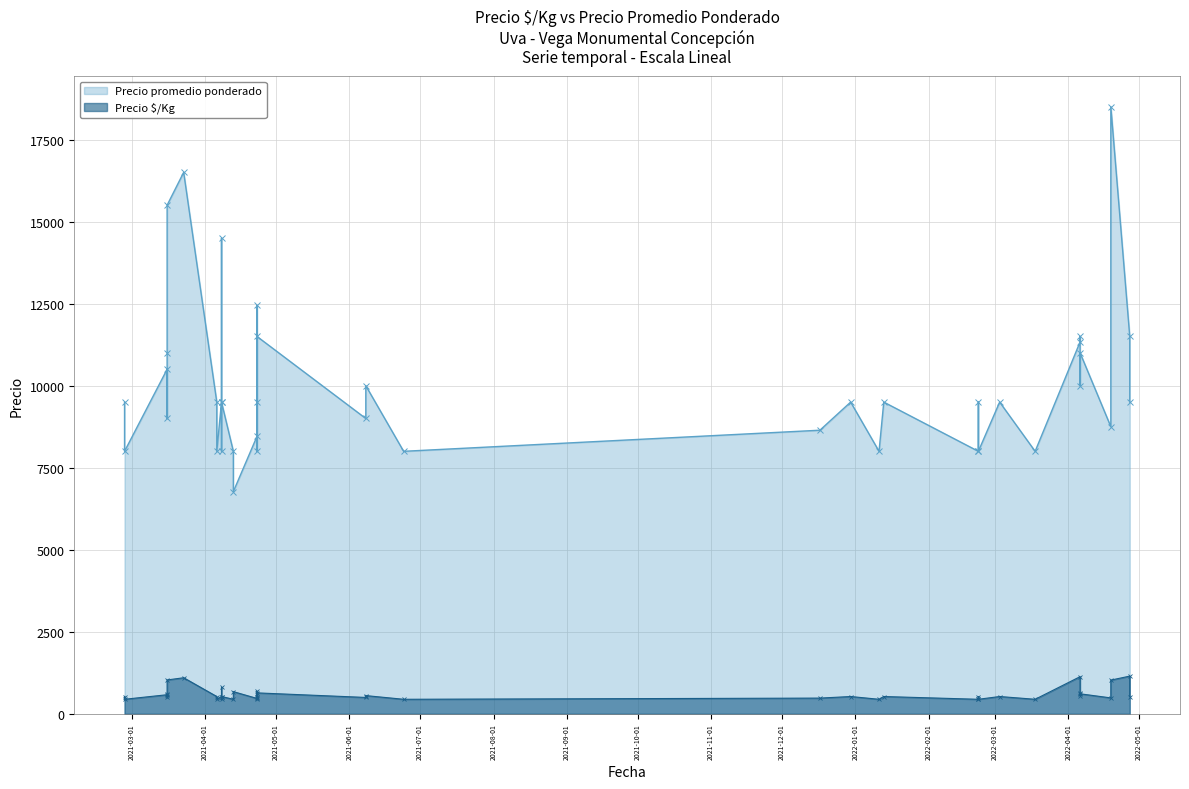

What is the value of the Precio promedio ponderado point at the 30th from the left?

8000